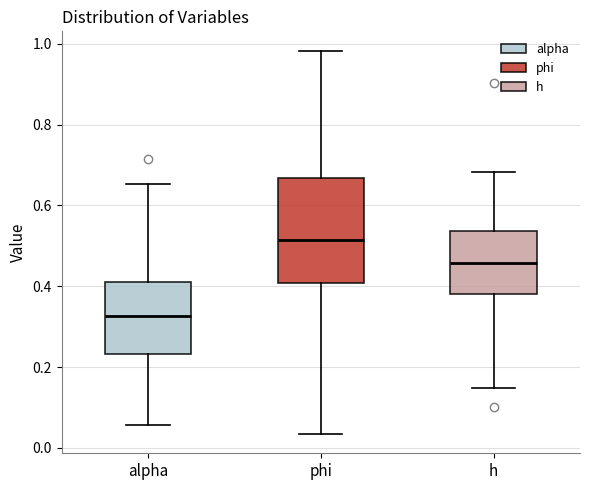

Where is the upper edge of the box for phi on the y-axis? The values are not printed on the chart, so give them approximately, as read against the axis.

0.66